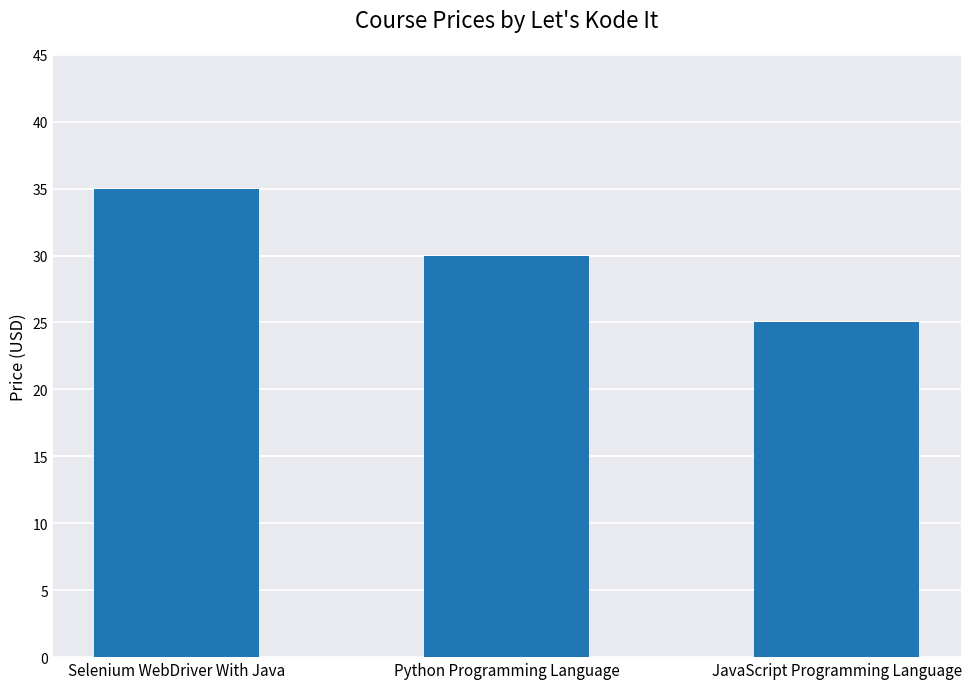

Reading left to right, transcribe all the data shown in this chart.

Selenium WebDriver With Java=35	Python Programming Language=30	JavaScript Programming Language=25